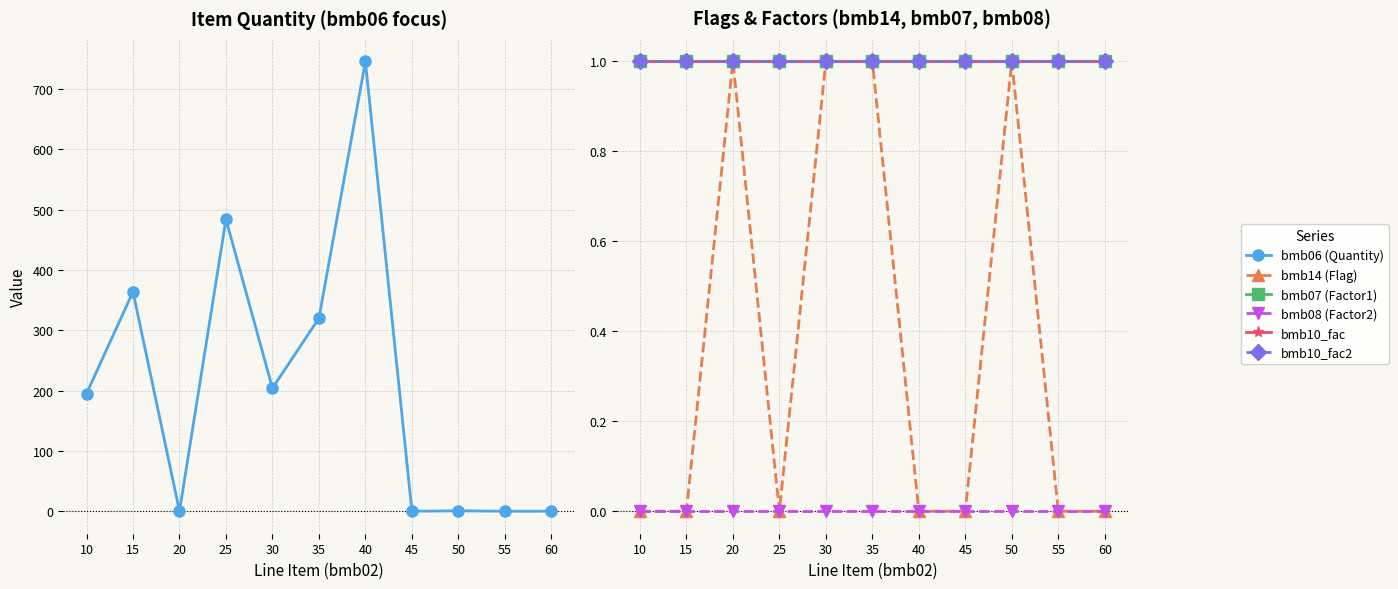

True or false: bmb10_fac and bmb14 (Flag) intersect in this chart.

False